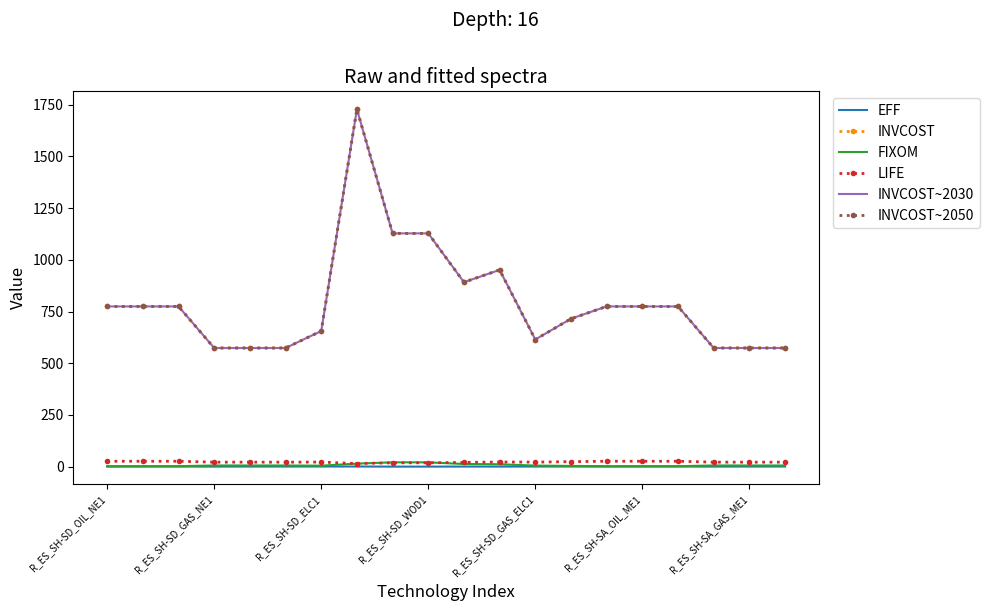

Reading left to right, list all the values displayed in this chart.

EFF: 0.6	0.8	0.8	0.6	0.8	0.9	1.0	1.0	0.5	0.5	0.8	0.7	0.9	0.9	0.6	0.8	0.8	0.6	0.8	0.9
INVCOST: 774.6	774.6	774.6	573.7	573.7	573.7	655.7	1727.8	1127.7	1127.7	891.7	951.1	614.7	715.2	774.6	774.6	774.6	573.7	573.7	573.7
FIXOM: 2.6	2.6	2.6	6.0	6.0	6.0	5.0	15.0	21.2	21.2	13.1	11.9	5.5	3.8	2.6	2.6	2.6	6.0	6.0	6.0
LIFE: 26.5	26.5	26.5	22.0	22.0	22.0	22.5	15.3	19.0	19.0	20.8	22.8	22.2	24.5	26.5	26.5	26.5	22.0	22.0	22.0
INVCOST~2030: 774.6	774.6	774.6	573.7	573.7	573.7	655.7	1727.8	1127.7	1127.7	891.7	951.1	614.7	715.2	774.6	774.6	774.6	573.7	573.7	573.7
INVCOST~2050: 774.6	774.6	774.6	573.7	573.7	573.7	655.7	1727.8	1127.7	1127.7	891.7	951.1	614.7	715.2	774.6	774.6	774.6	573.7	573.7	573.7